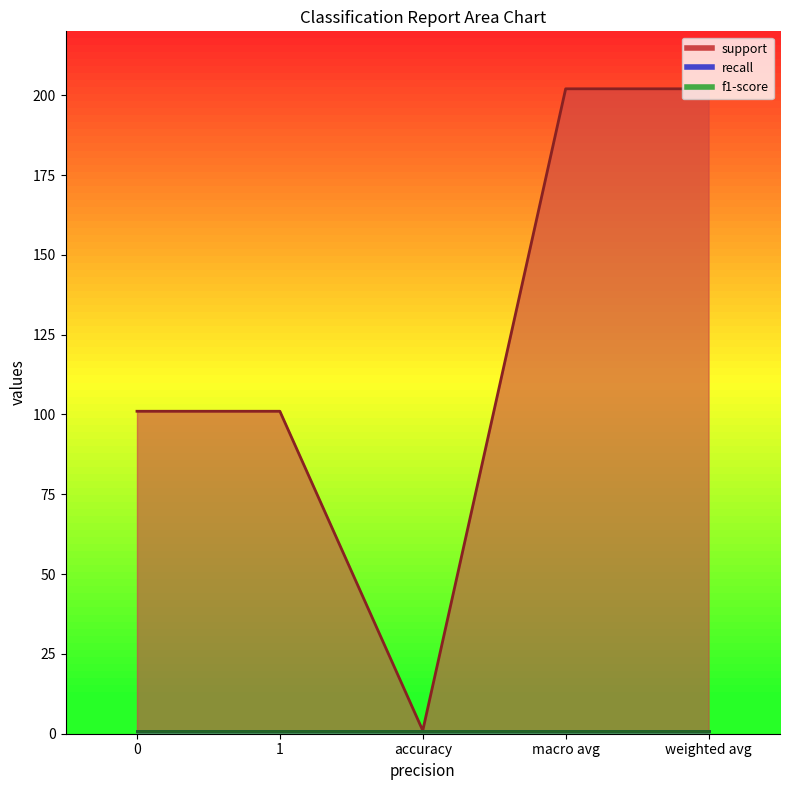

Does the chart have visible grid lines?

No